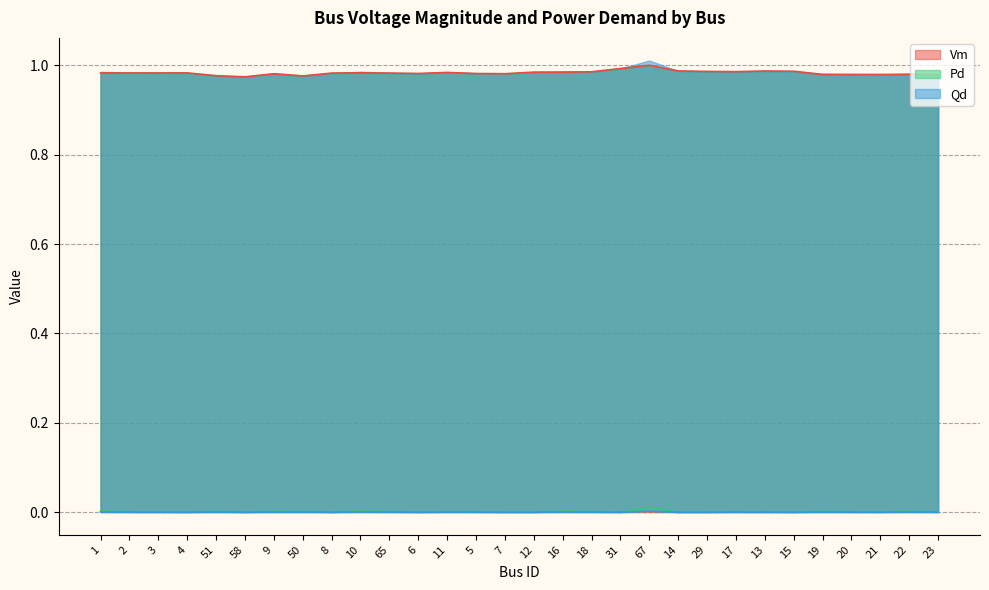

What is the spread (max minus min) of values at 6?

1.0